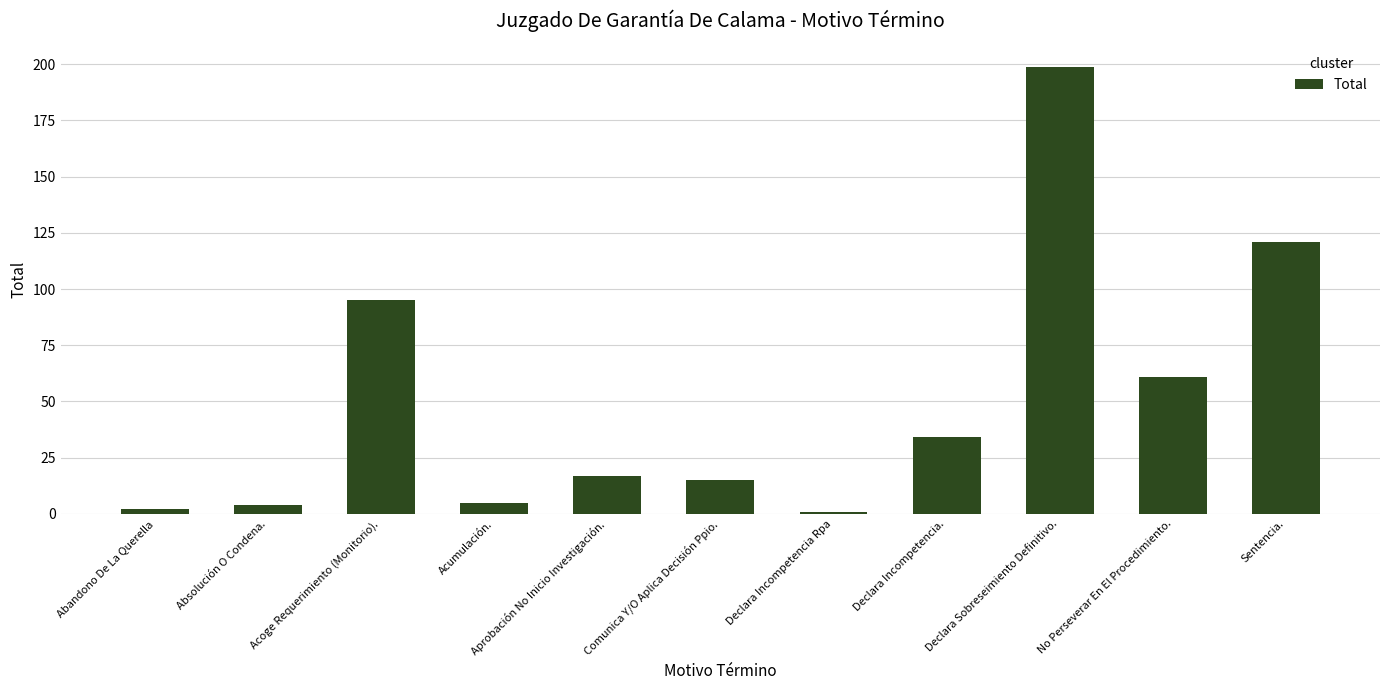

What is the label of the 8th bar from the right?

Acumulación.